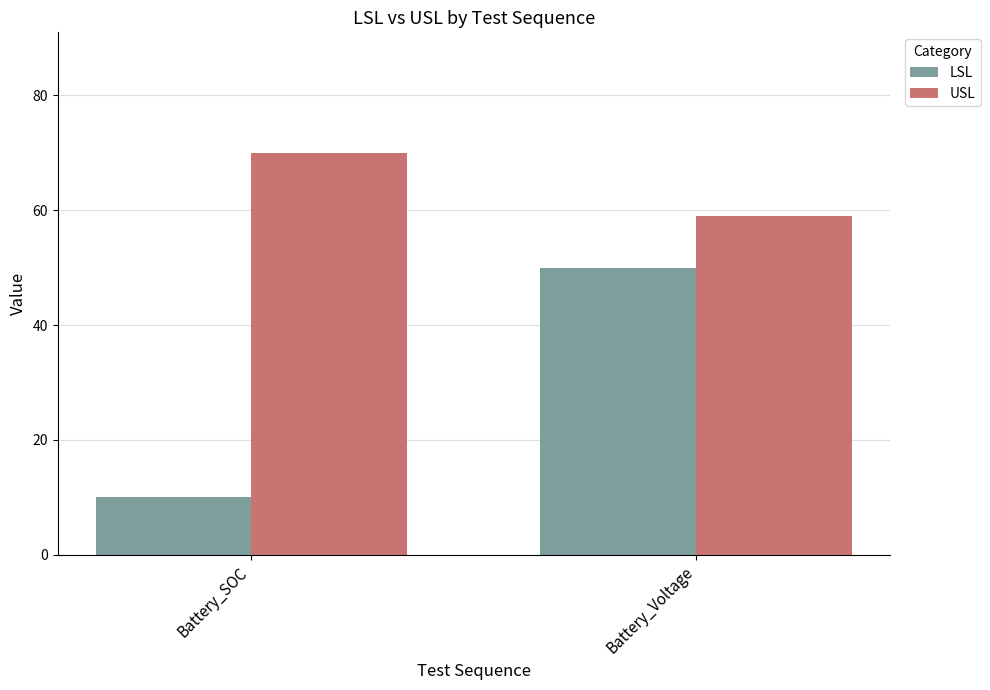

True or false: LSL has a value of 18 at Battery_SOC.

False